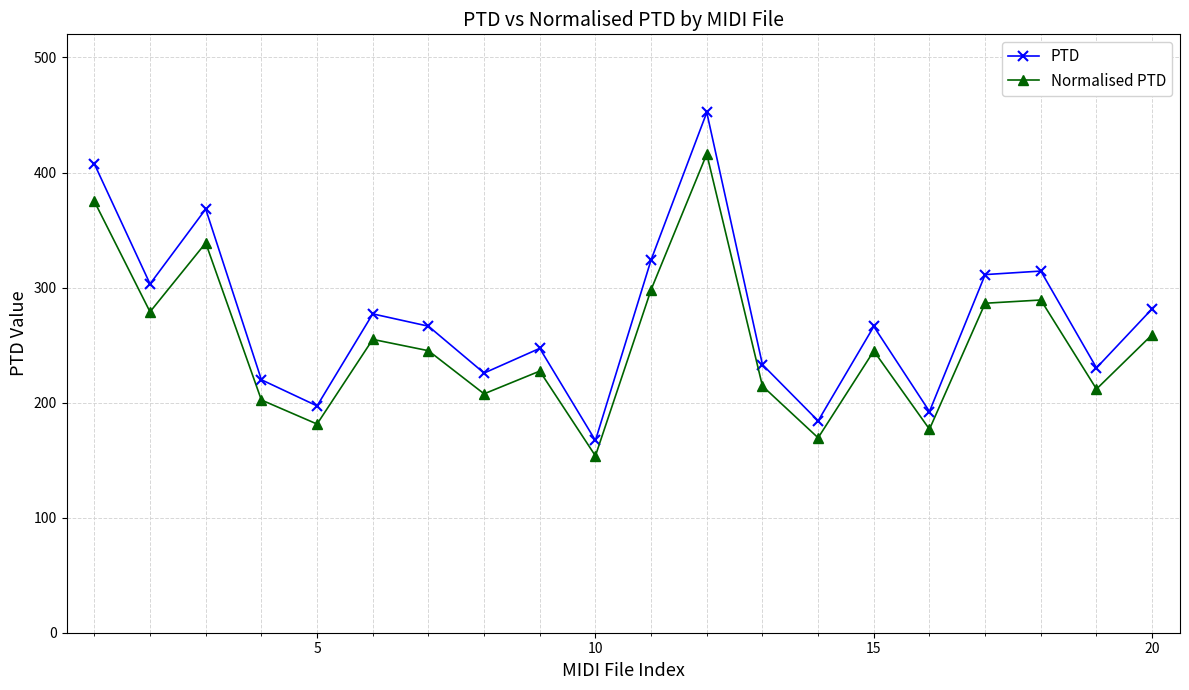

What is the sum of all PTD values?

5469.1